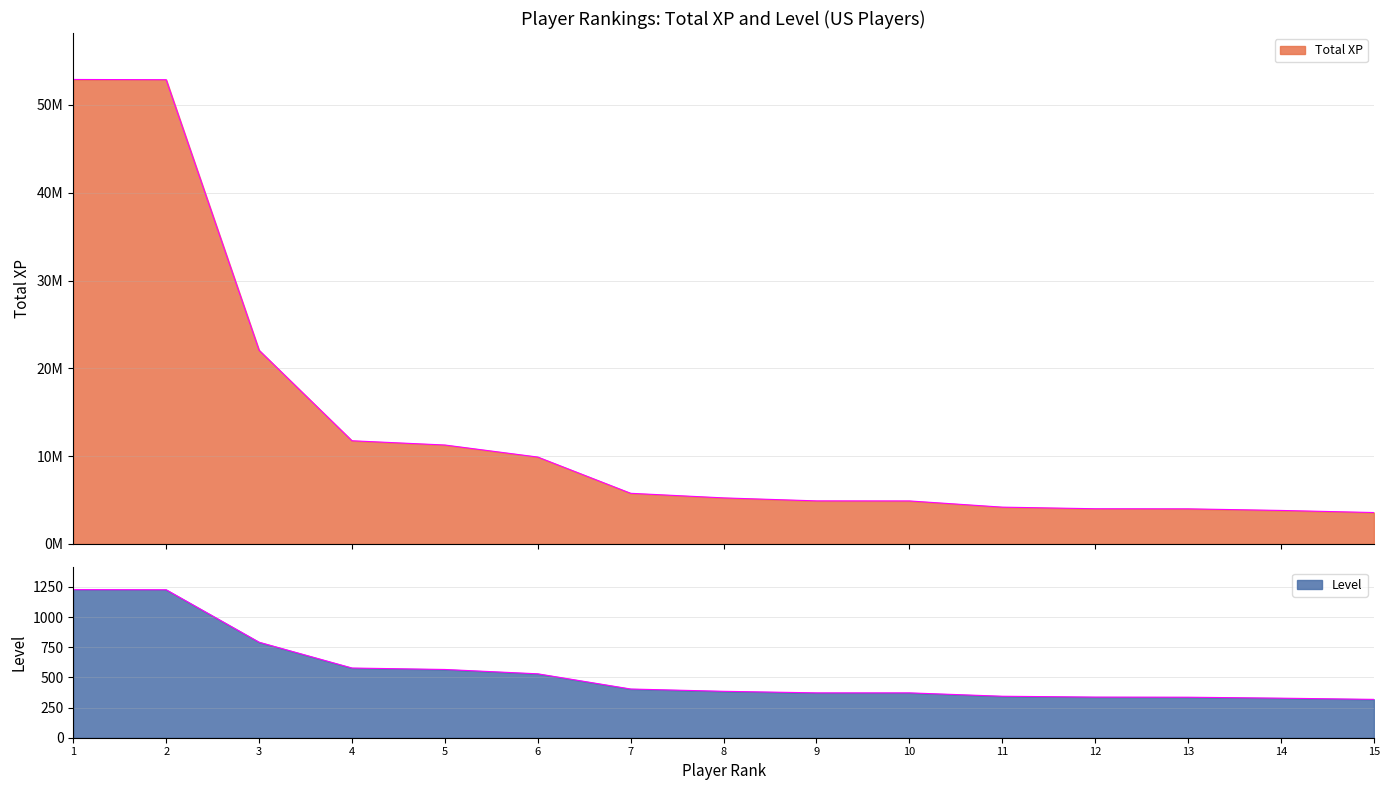

How many values in the Total XP series exceed 5243809?

7